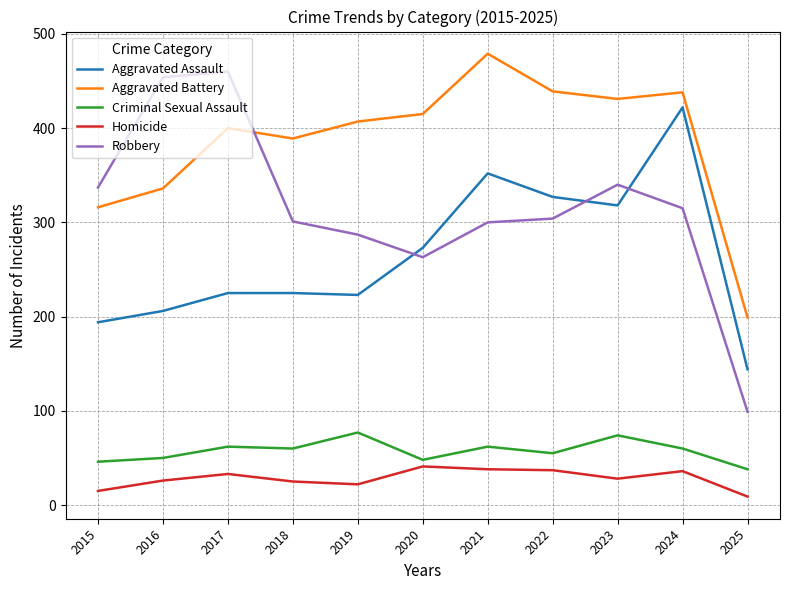

What is the sum of the Criminal Sexual Assault values at 2025 and 2022?

93